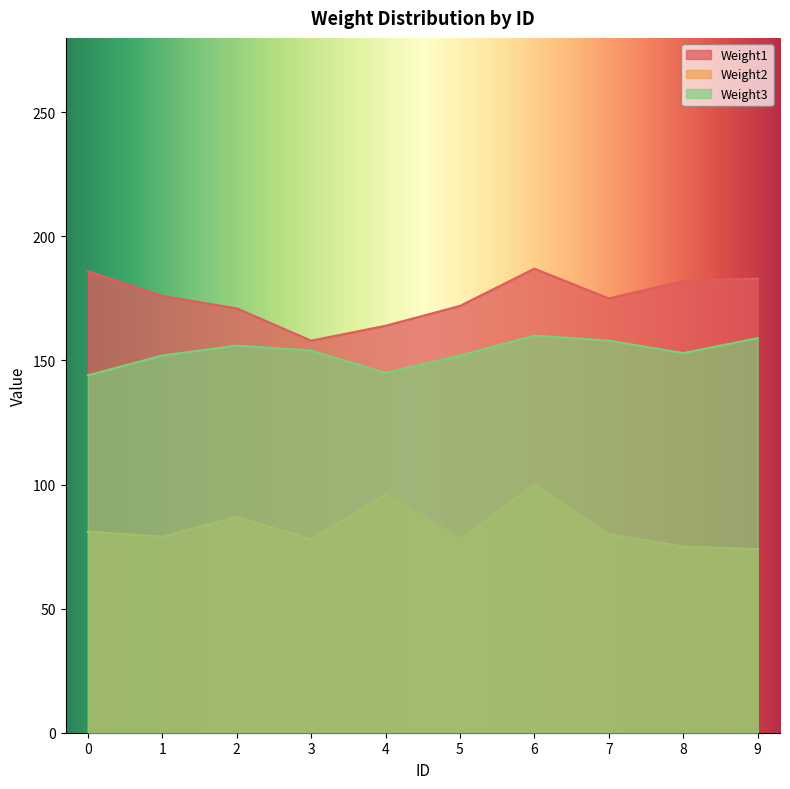

Is the value of Weight3 at 8 greater than the value of Weight2 at 3?

Yes